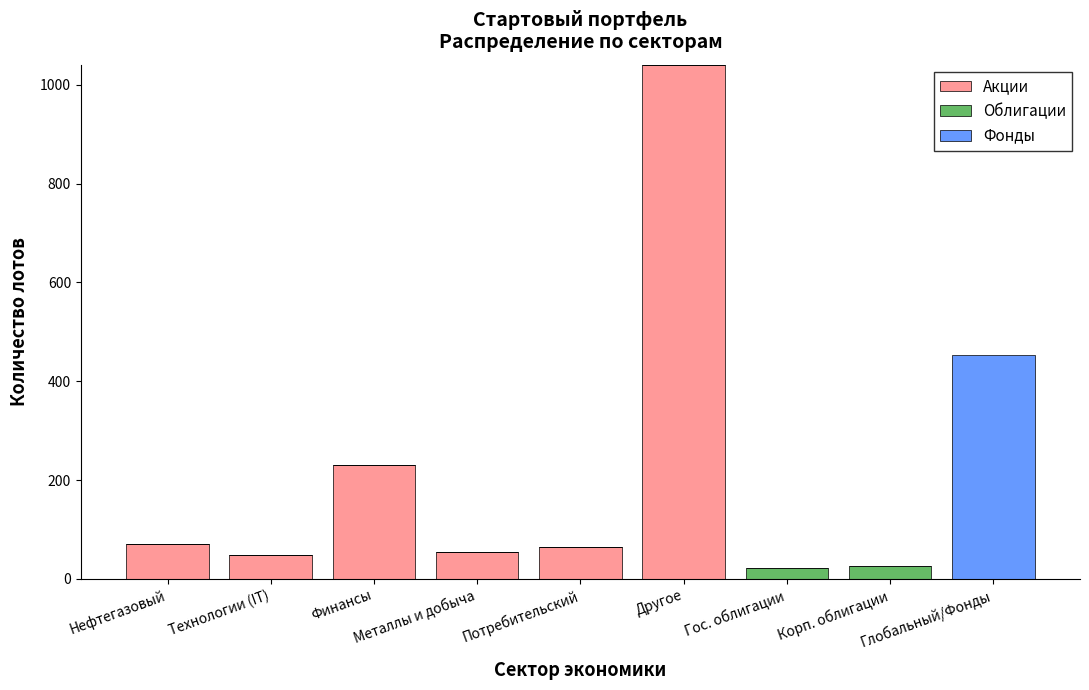

What is the sum of the Акции values at Металлы и добыча and Корп. облигации?

54